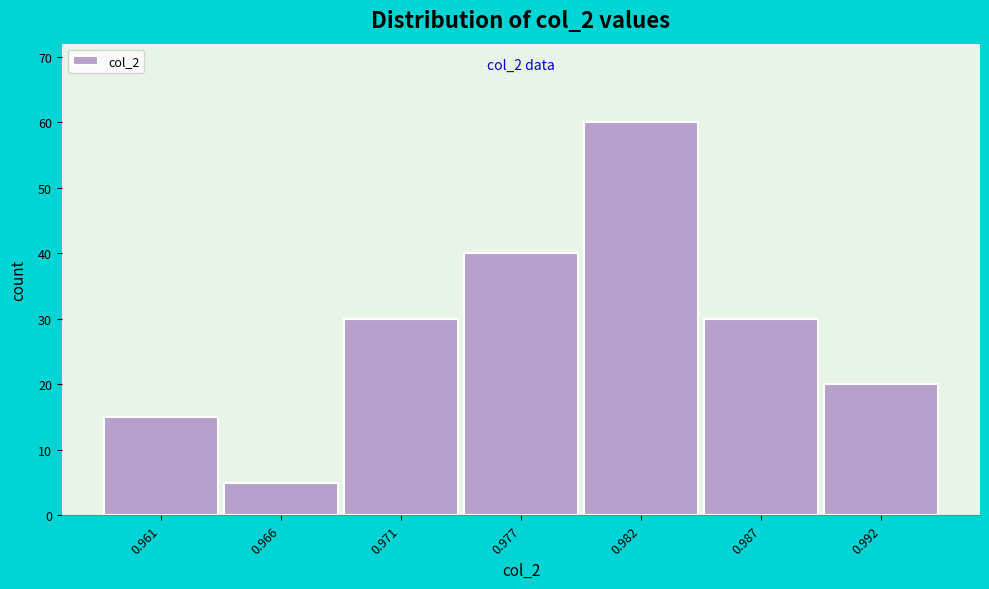

Reading right to left, list all the values displayed in this chart.

20	30	60	40	30	5	15